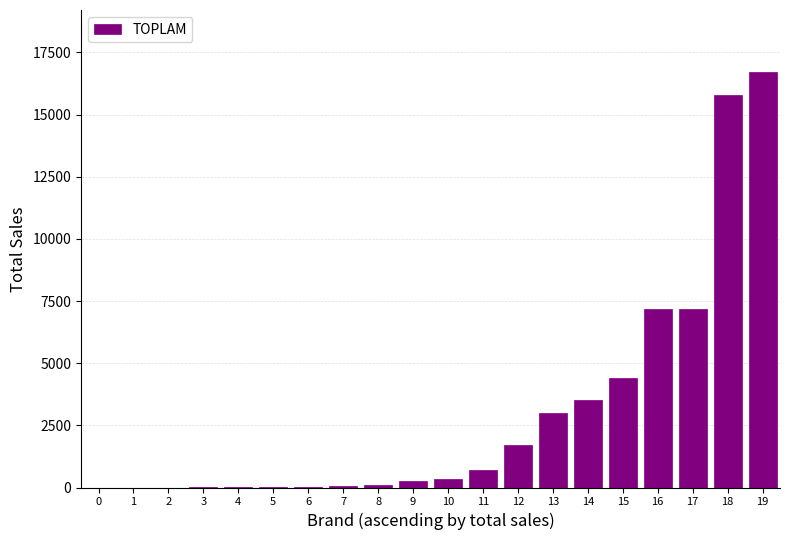

What is the difference between the values at 2 and 14?

3526